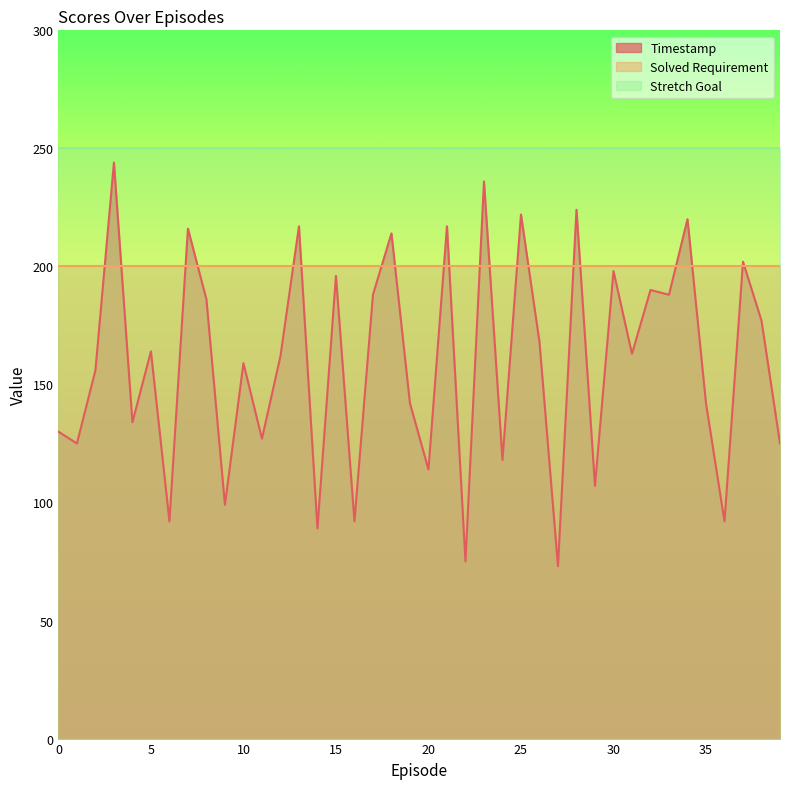

True or false: Stretch Goal and Solved Requirement intersect in this chart.

False